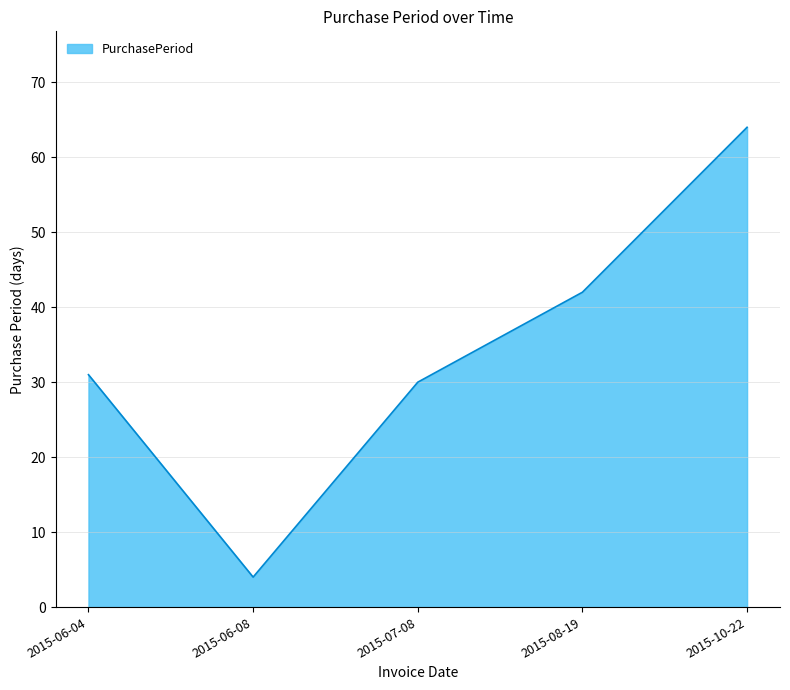

The value at 2015-07-08 is 45. True or false?

False